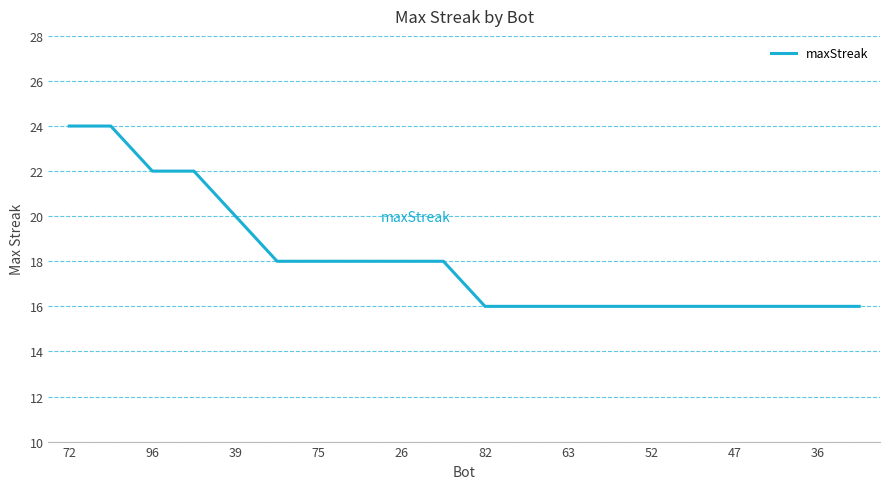

What is the greatest value displayed?

24